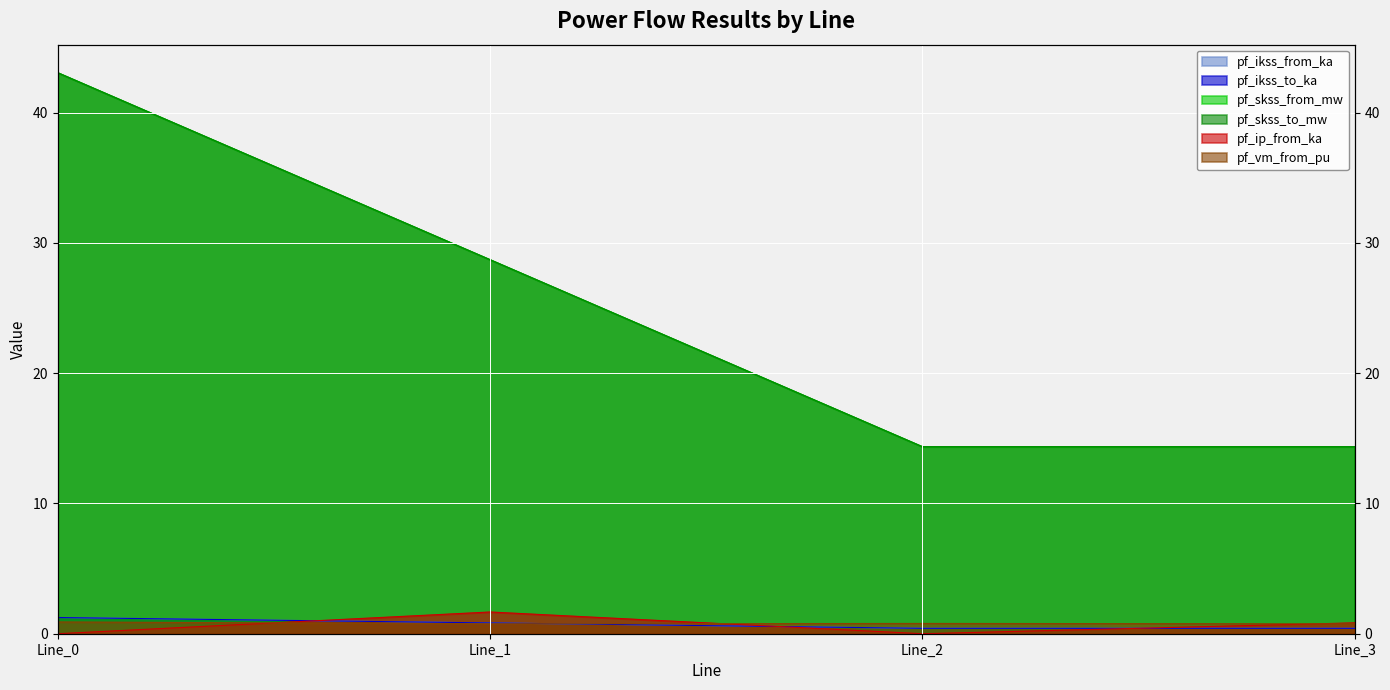

Reading left to right, what are all the values shown in this chart?

pf_ikss_from_ka: 1.2	0.8	0.4	0.4
pf_ikss_to_ka: 1.2	0.8	0.4	0.4
pf_skss_from_mw: 43.1	28.7	14.4	14.4
pf_skss_to_mw: 43.1	28.7	14.4	14.4
pf_ip_from_ka: 0.0	1.7	0.0	0.8
pf_vm_from_pu: 0.9	0.8	0.8	0.8